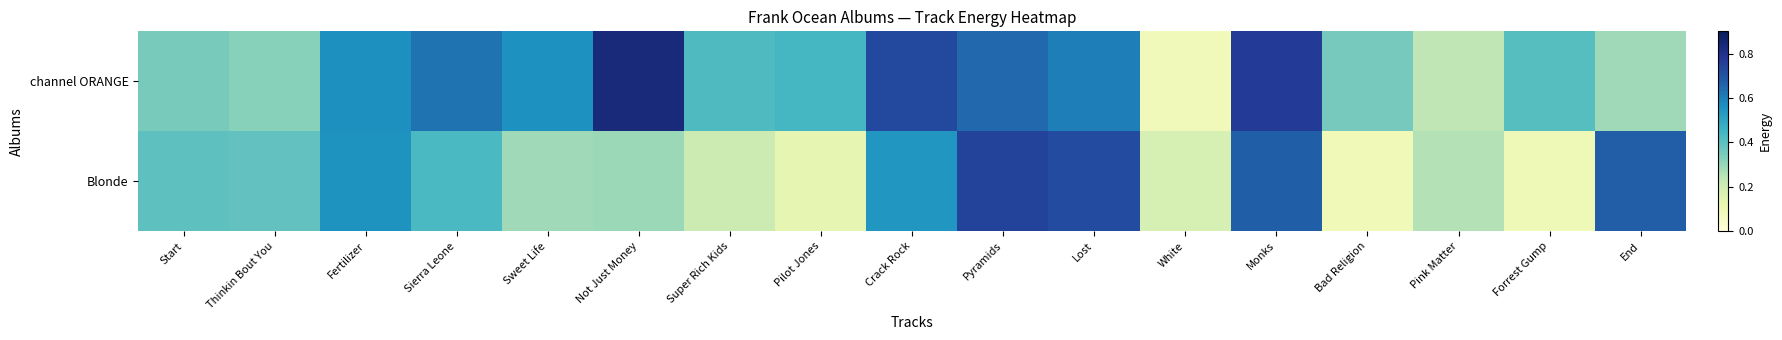

What is the total value across all series at Pink Matter?

0.5